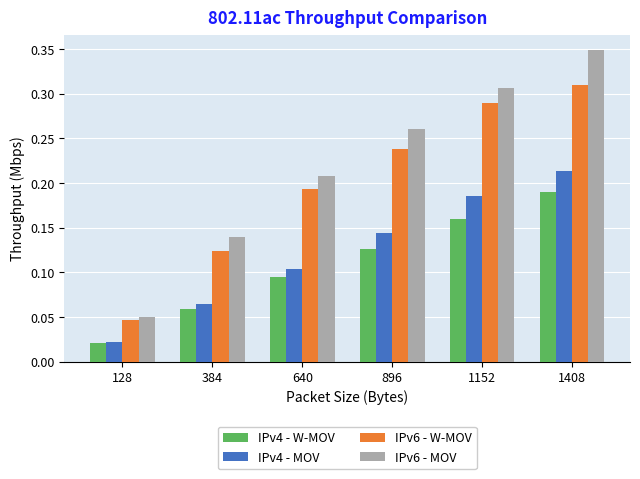

How many bars are there in each group?

4